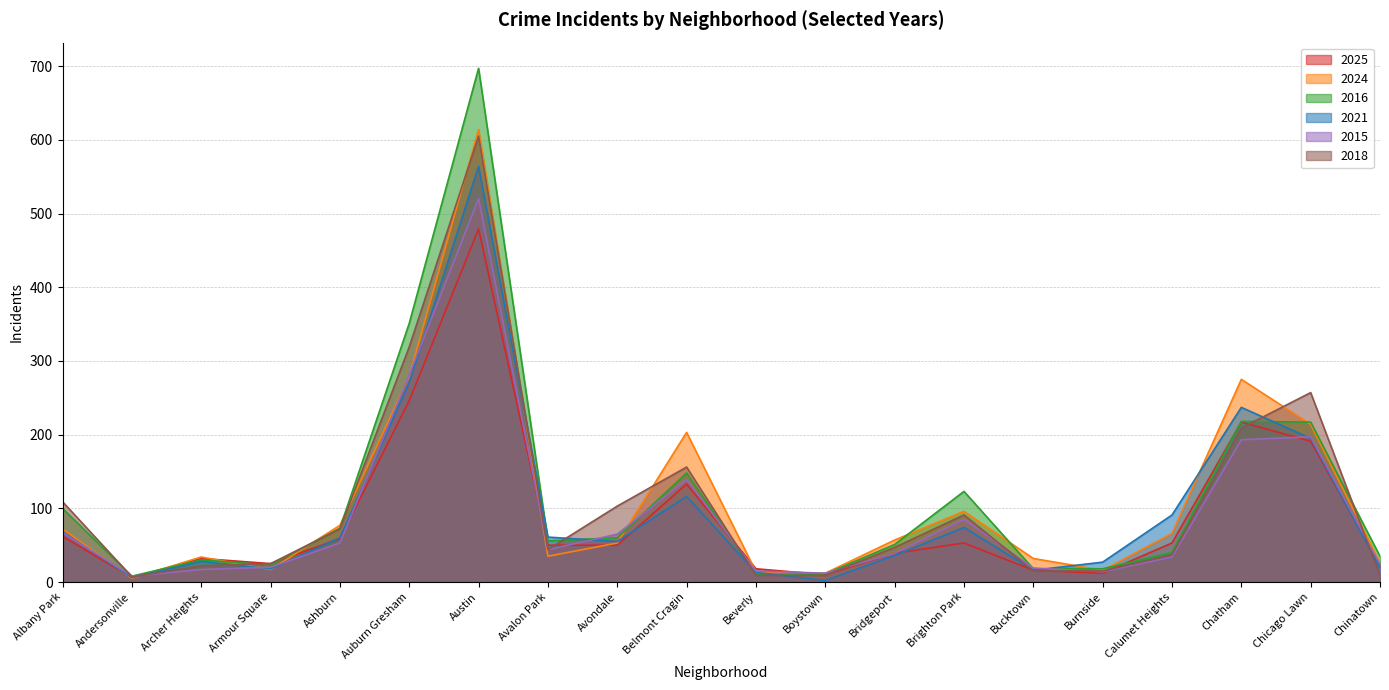

True or false: 2025 has more than 2 interior local peaks.

True